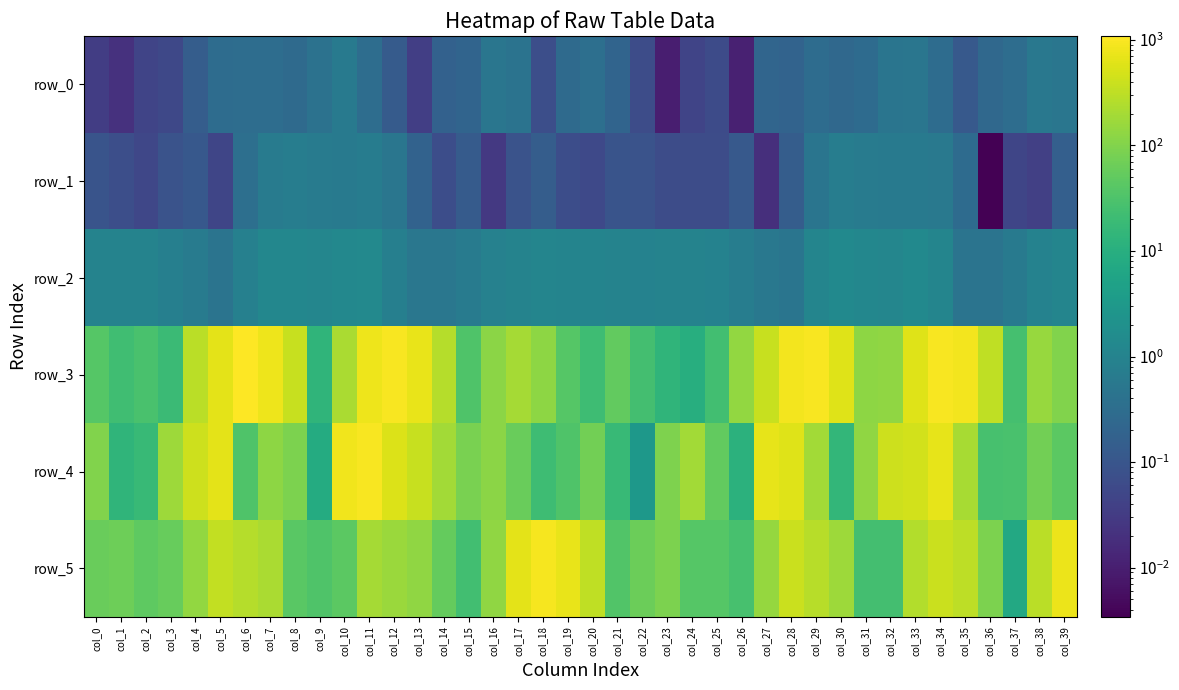

The value of row_0 at col_0 is 0.0. True or false?

True